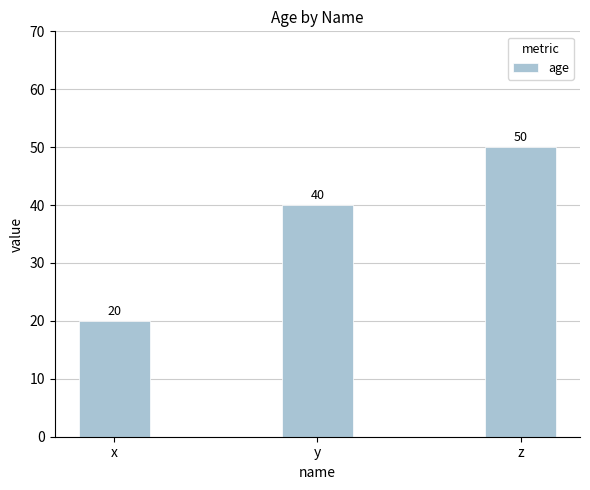

How many series are shown in this chart?

1